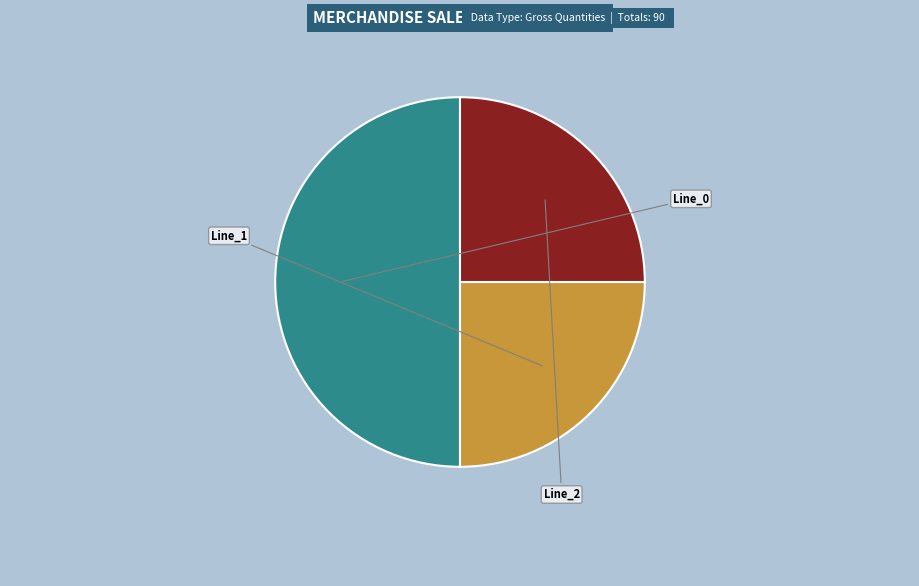

How many slices are in this pie chart?

3